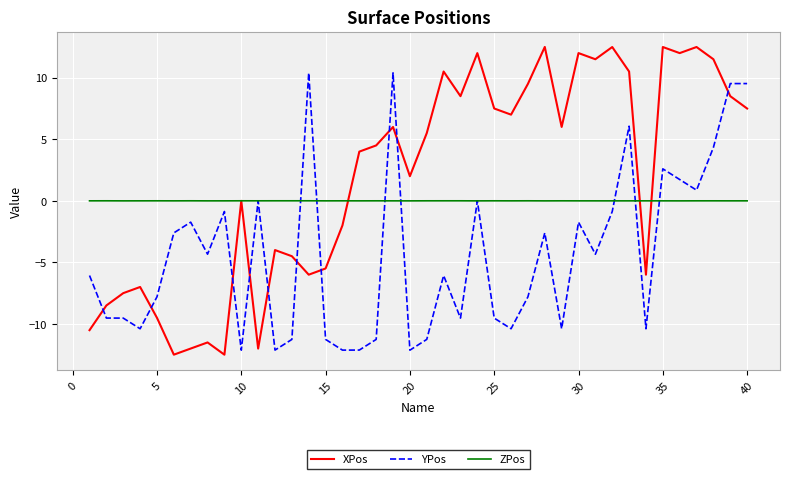

List the series in order of their overall mean, lowest first.

YPos, ZPos, XPos